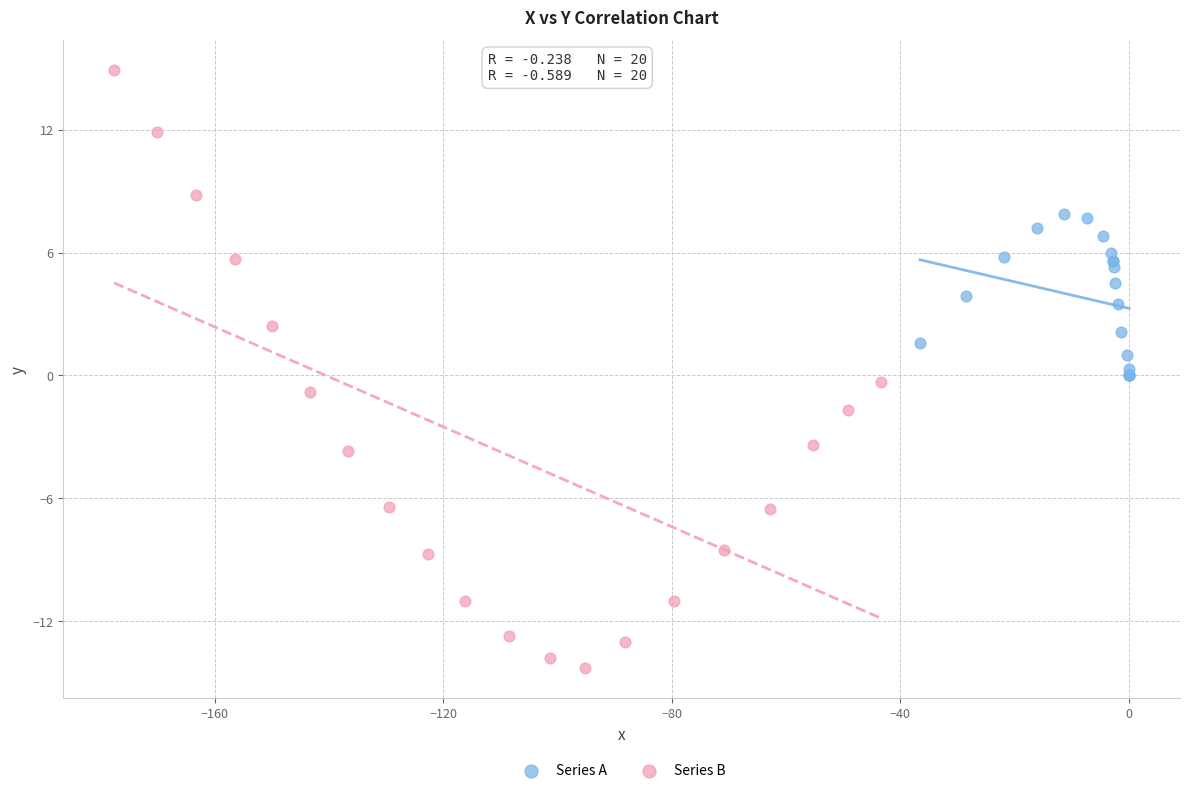

Which series has the largest Y range (max minus min)?

Series B